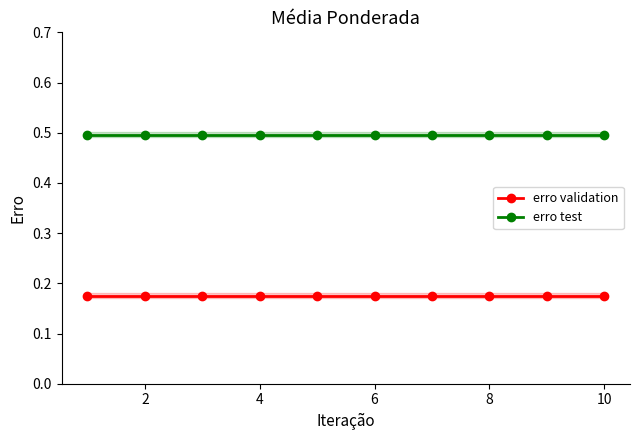

The erro test series shows 0.5 at 6. True or false?

True